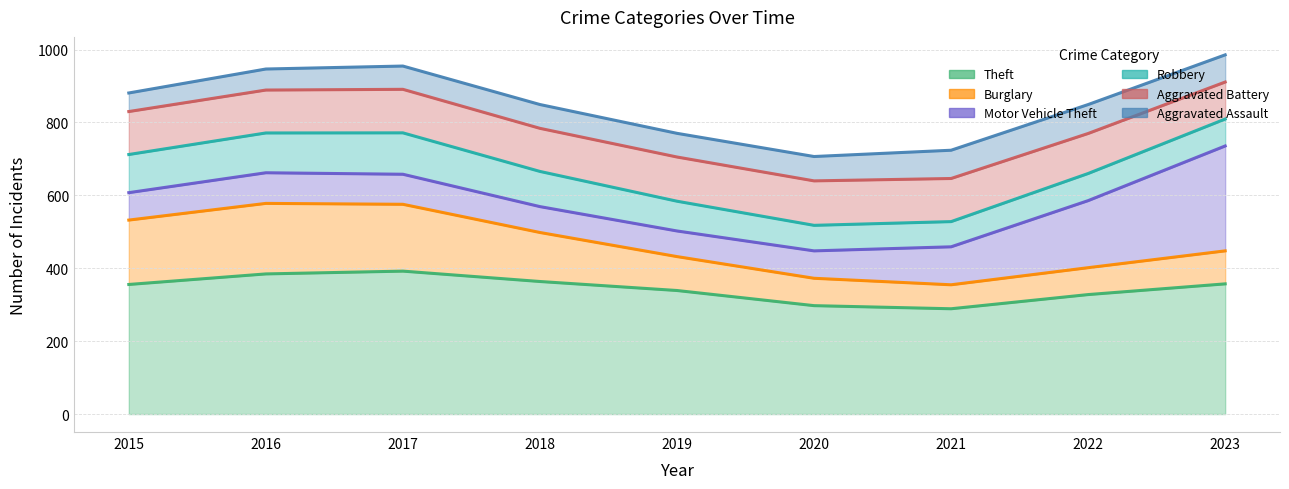

How many data points in Burglary are above 99?

4